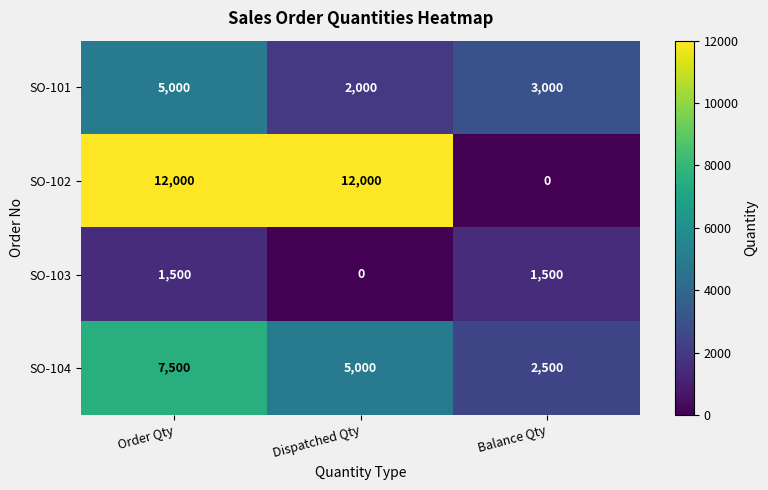

Which series has the largest total across all categories?

SO-102